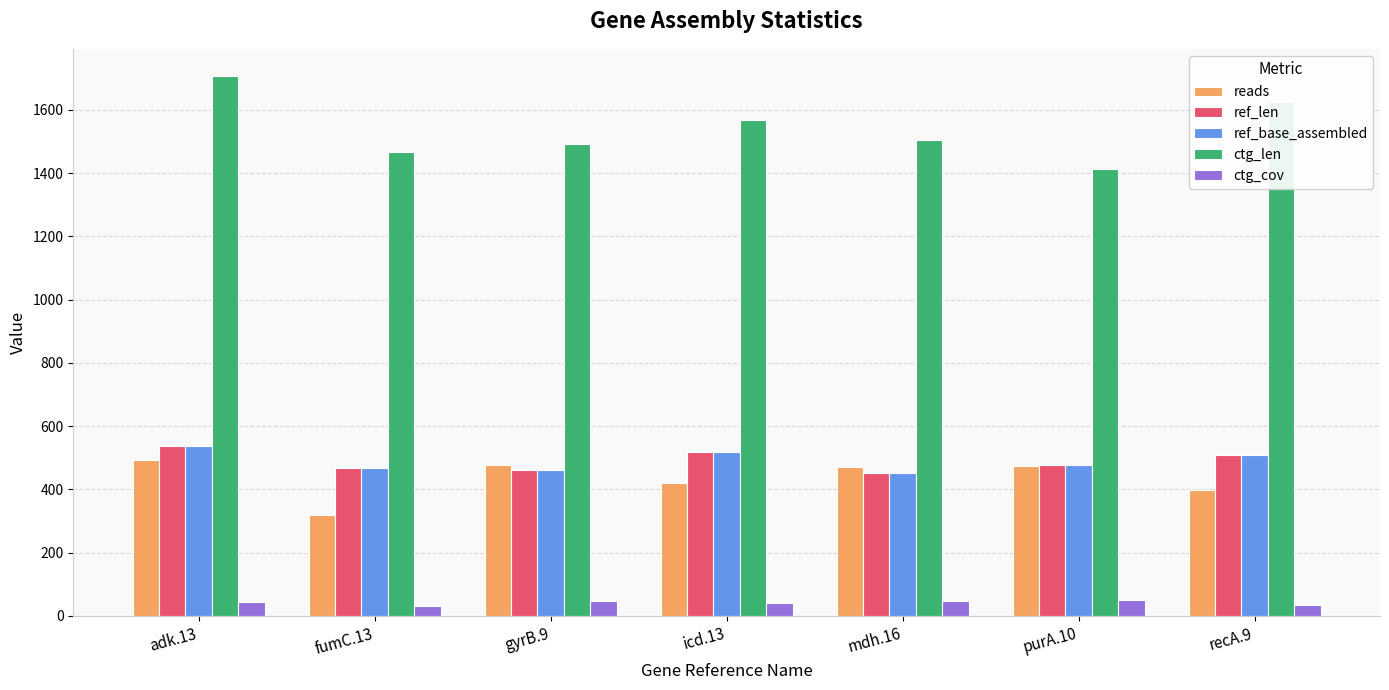

Which series has the widest spread of values?

ctg_len